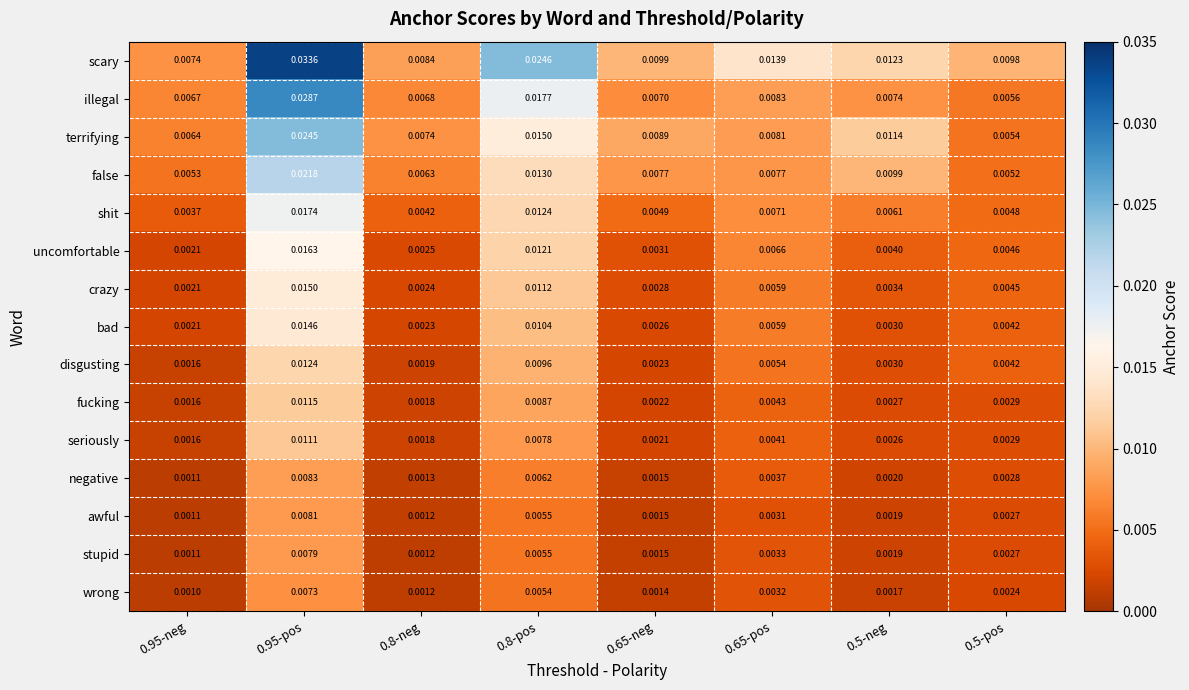

What is the total value across all series at 0.65-neg?

0.1